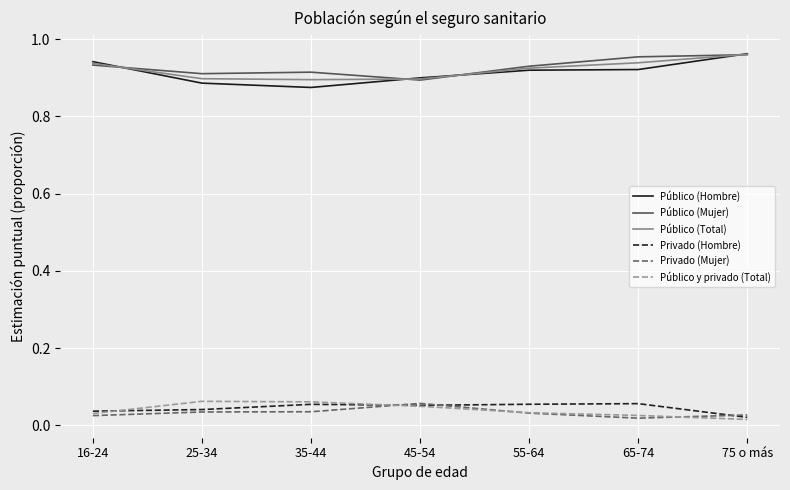

Is the value of Público y privado (Total) at 25-34 greater than the value of Privado (Mujer) at 16-24?

Yes